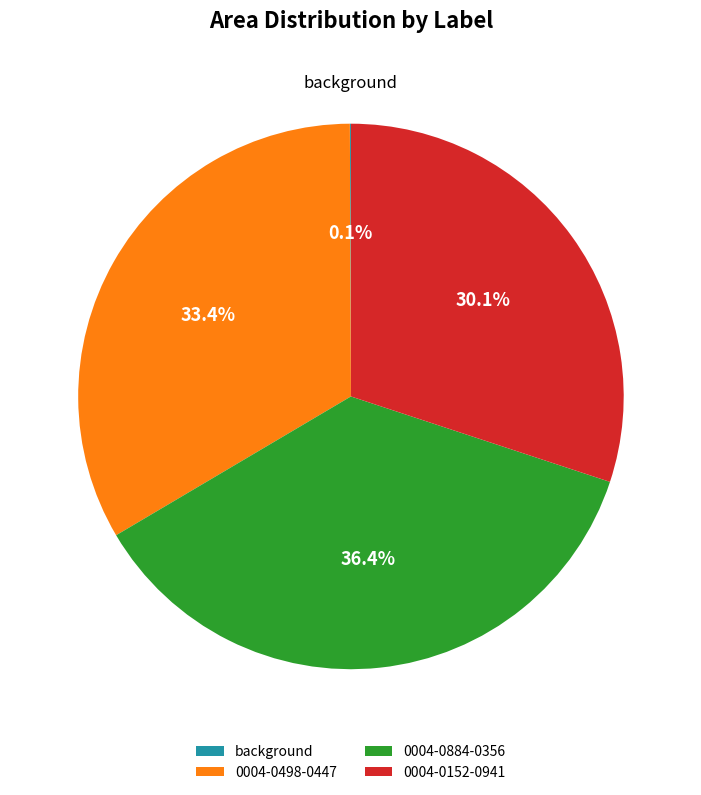

What is the total percentage of 0004-0884-0356 and 0004-0152-0941?

66.5%